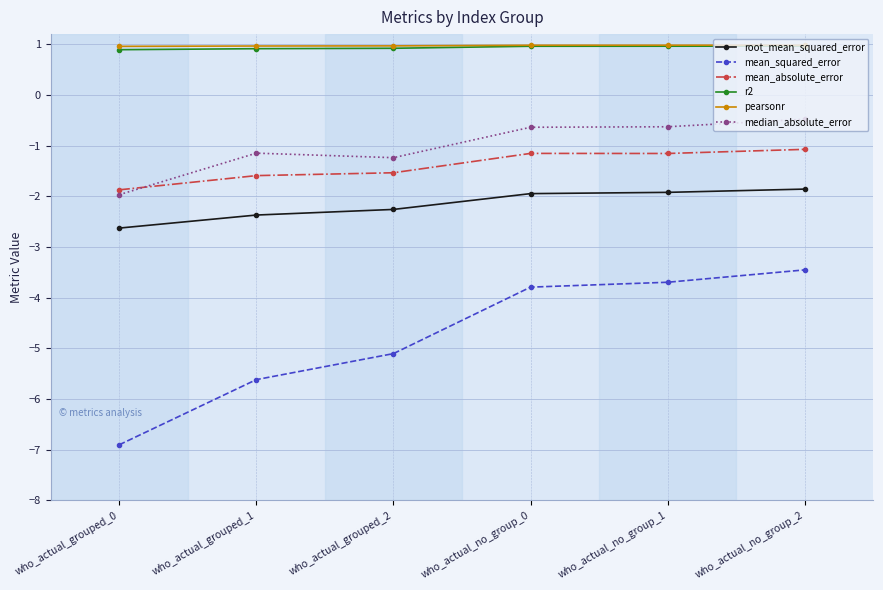

What position from the left is who_actual_grouped_1?

2